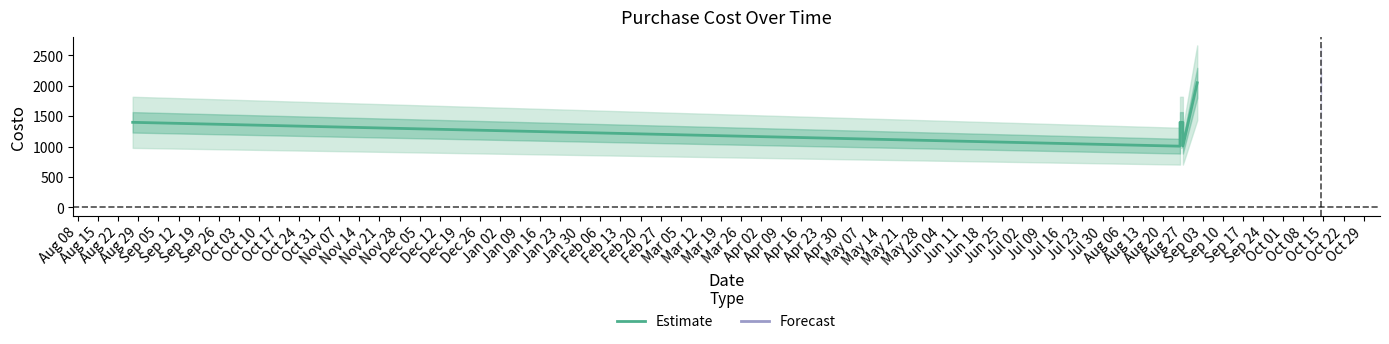

What is the minimum value shown in the chart?

1008